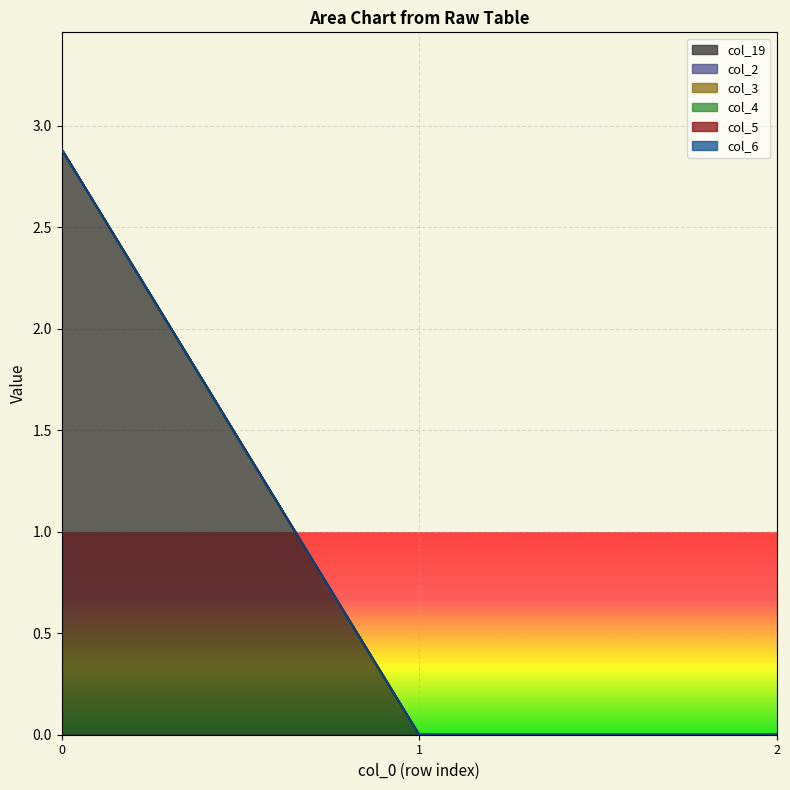

Does the chart display data point markers on the line(s)?

No